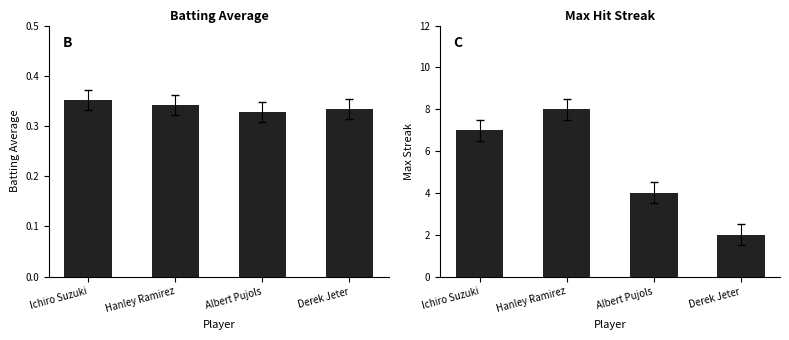

At which category does the chart reach its minimum across all series?

Albert Pujols